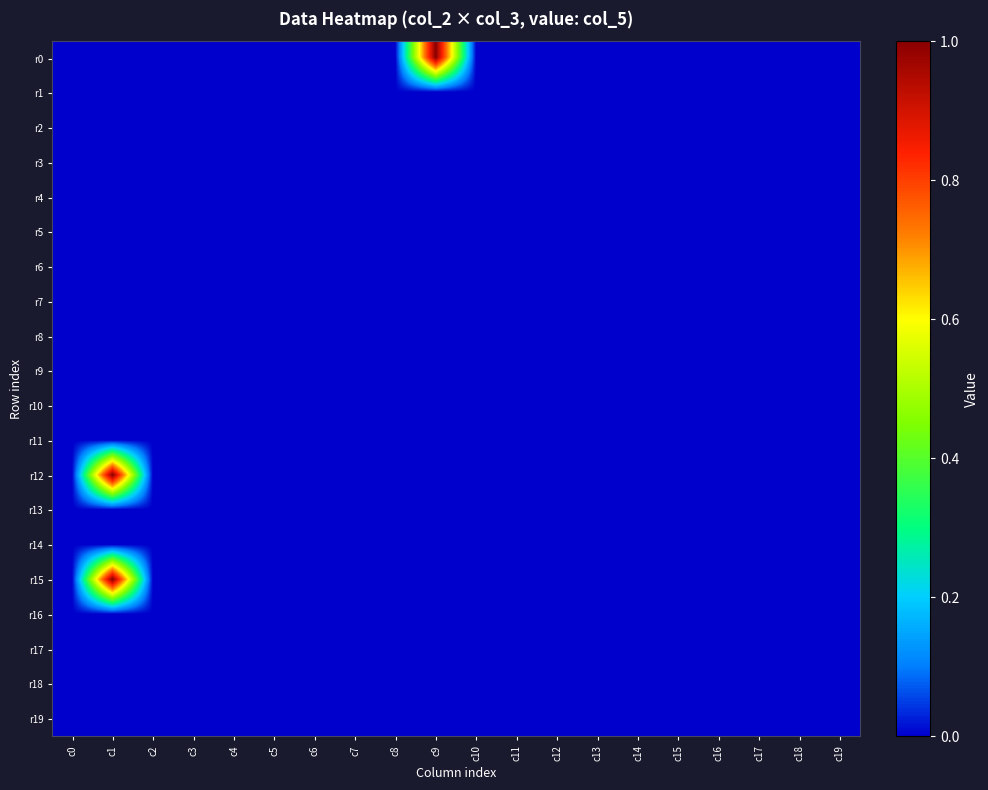

Which series has the widest spread of values?

r0